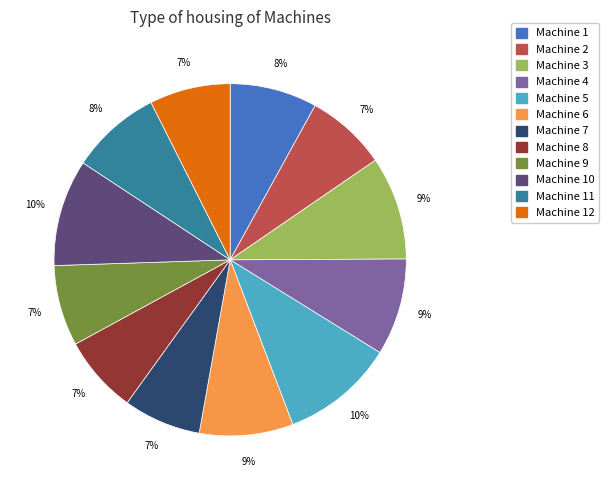

How many segments does this pie chart have?

12